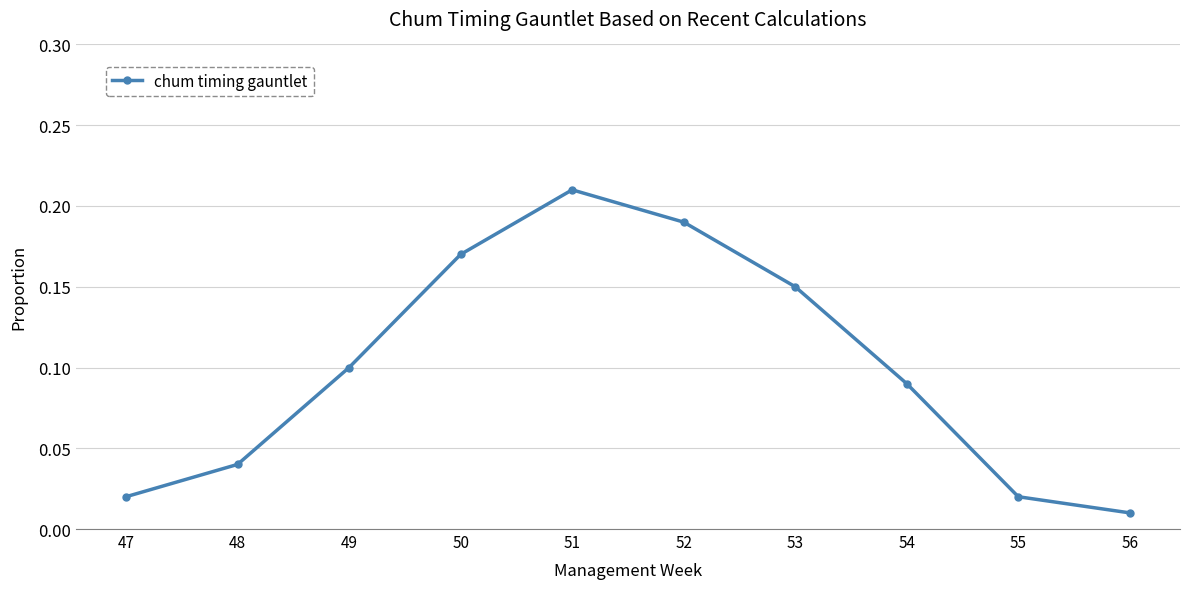

The chart shows a value of 0.1 at 48. True or false?

False